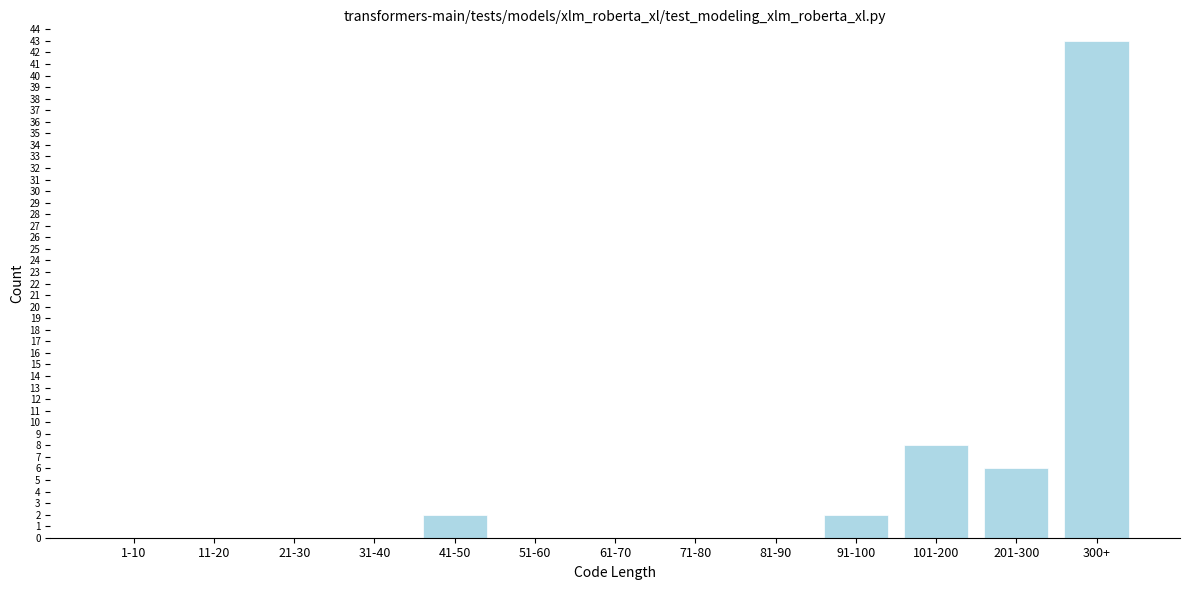

Reading left to right, transcribe all the data shown in this chart.

1-10=0	11-20=0	21-30=0	31-40=0	41-50=2	51-60=0	61-70=0	71-80=0	81-90=0	91-100=2	101-200=8	201-300=6	300+=43